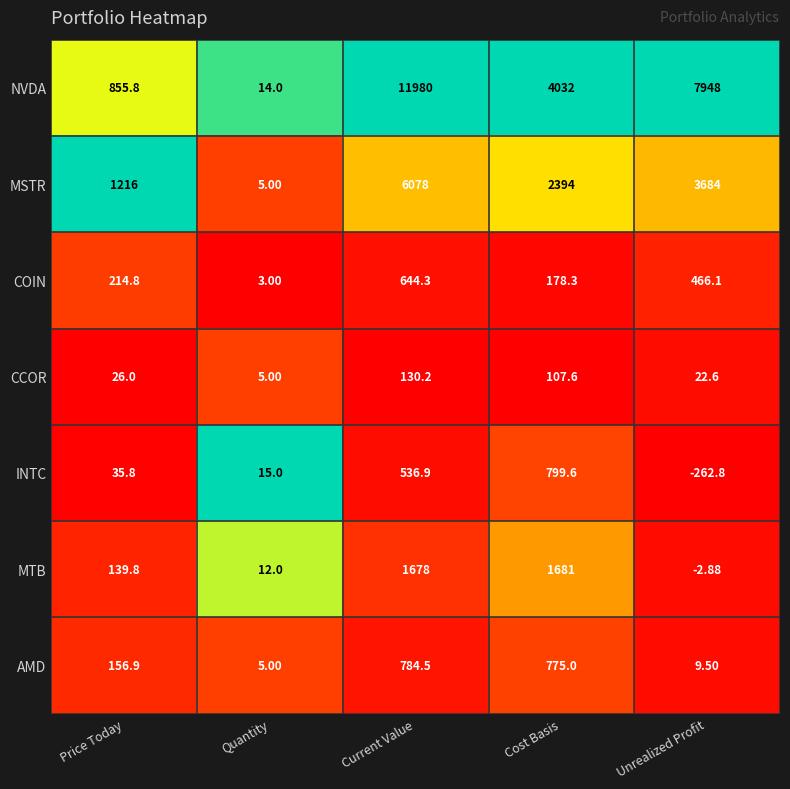

Which series has the largest range (max minus min)?

NVDA